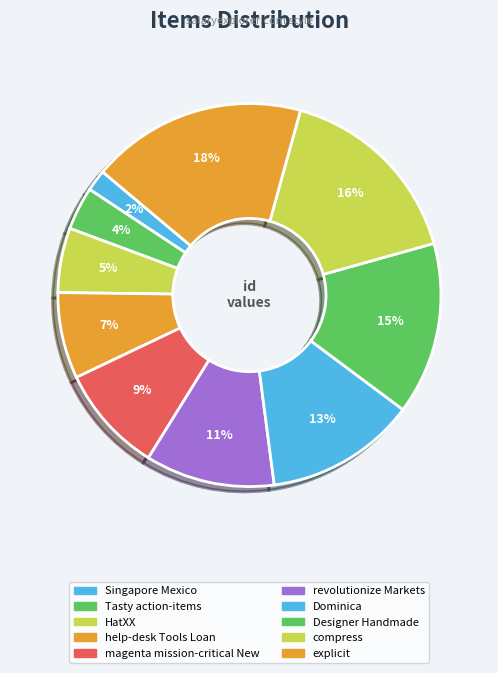

How many slices are in this pie chart?

10